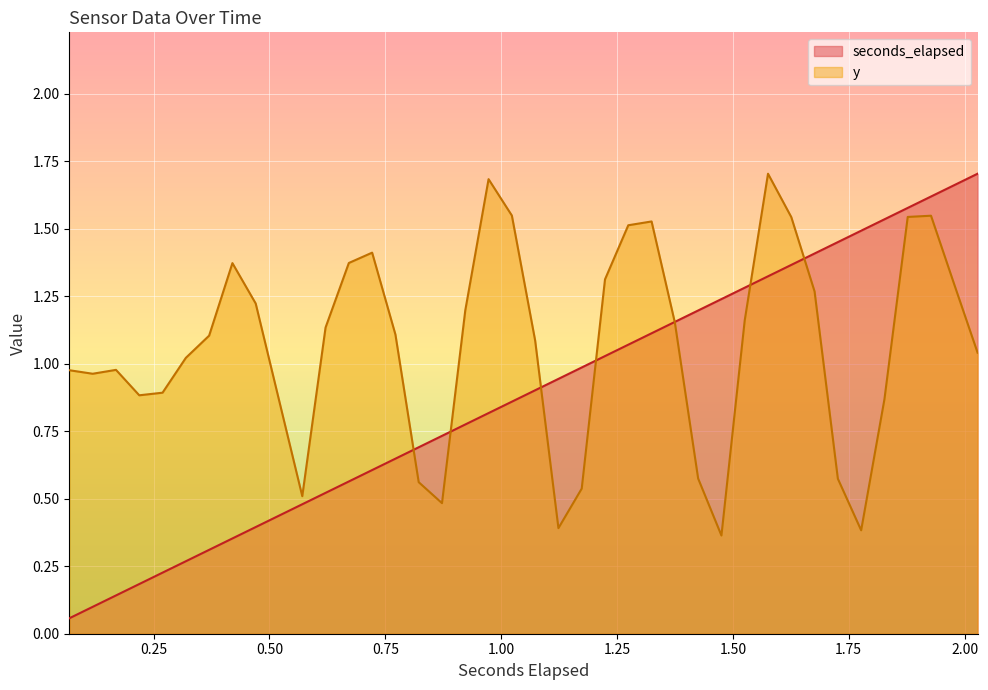

Which series has the widest spread of values?

seconds_elapsed